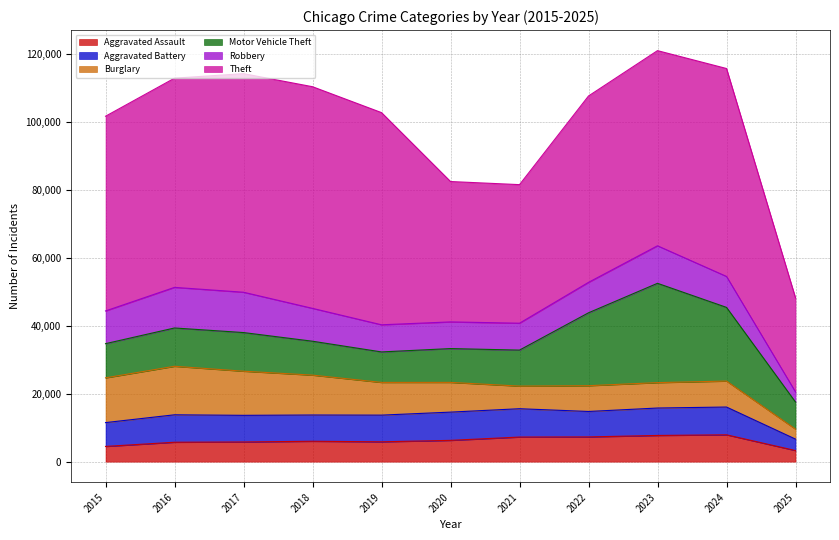

What is the total value across all series at 2016?

112956